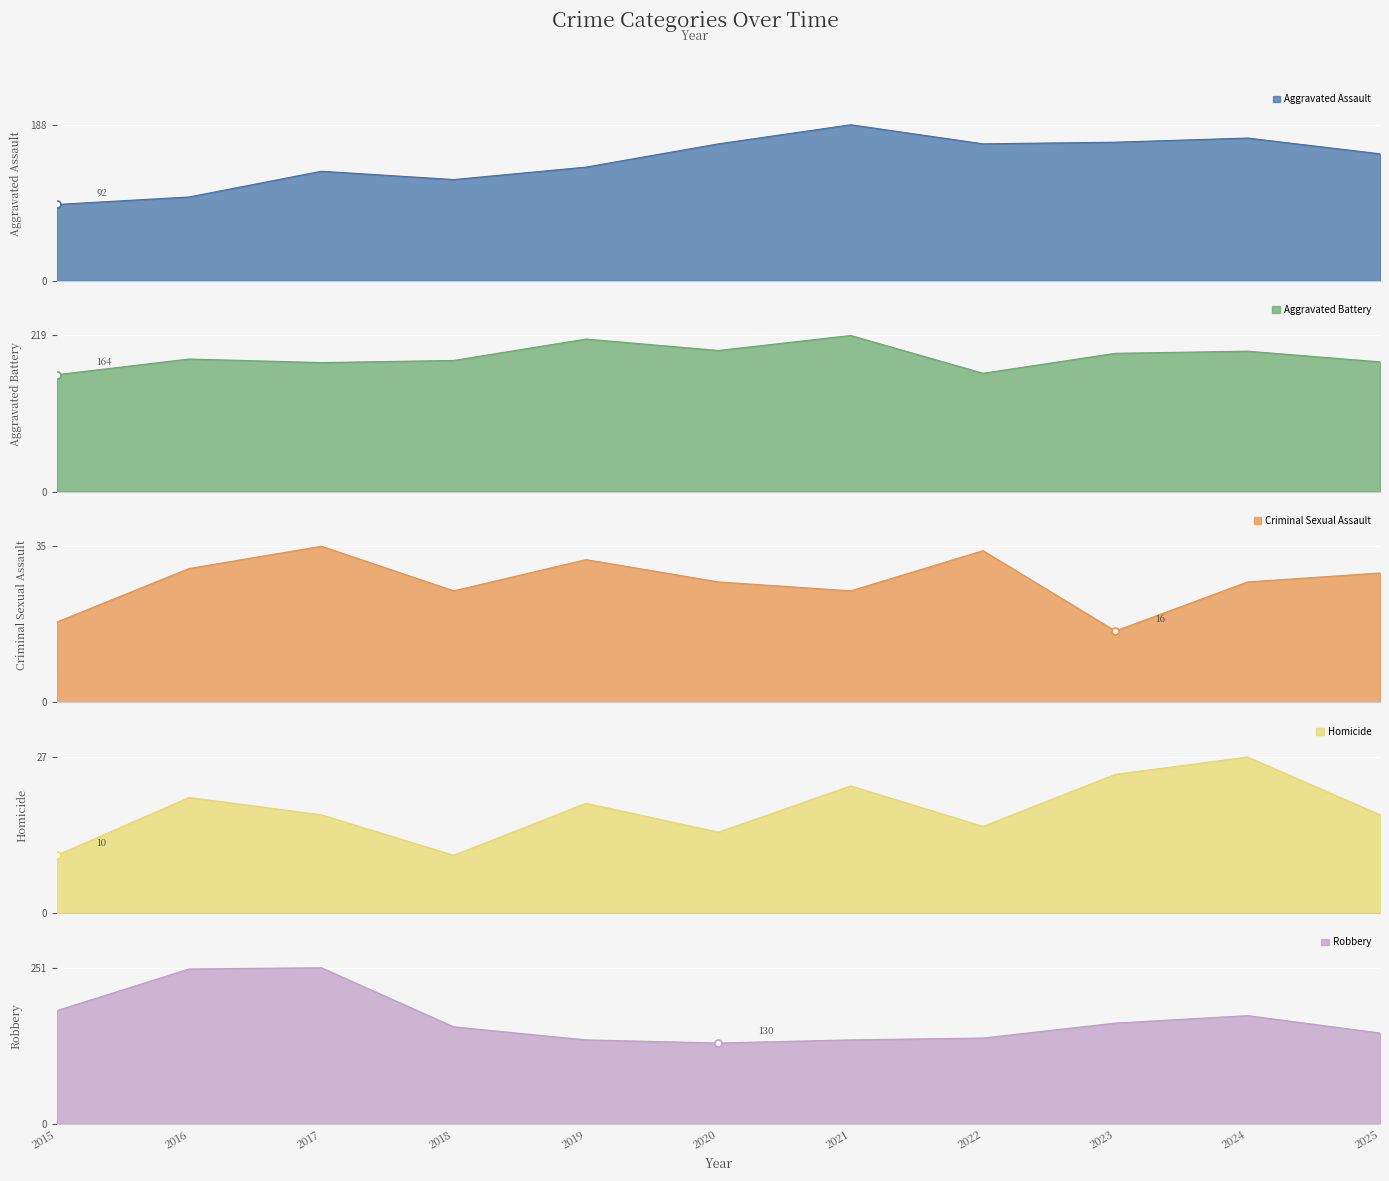

List the series in order of their peak value, highest first.

Robbery, Aggravated Battery, Aggravated Assault, Criminal Sexual Assault, Homicide